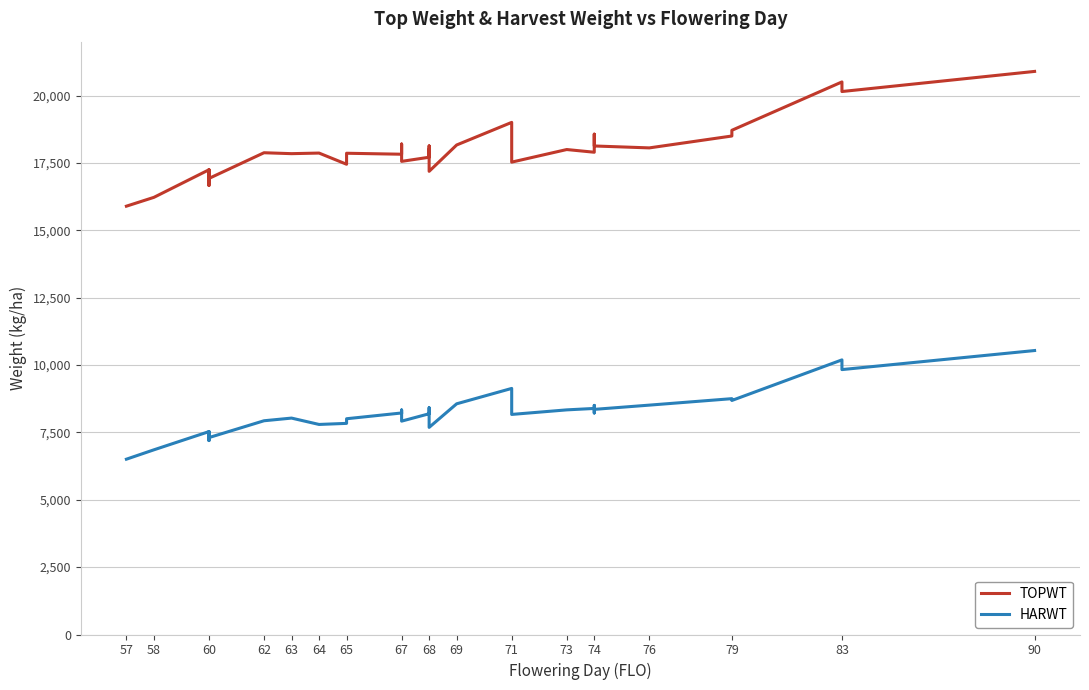

Reading left to right, list all the values displayed in this chart.

TOPWT: 15895	16223	17246	16664	16925	16875	17233	17246	17069	16925	17878	17844	17866	17451	17859	17823	18201	18137	17558	17711	18131	18131	17724	18000	17188	18166	19005	17767	17530	17997	17897	18030	18567	18129	18058	18499	18711	20506	20150	20896
HARWT: 6506	6854	7529	7197	7308	7339	7519	7529	7358	7308	7932	8031	7795	7835	8007	8221	8207	8332	7918	8192	8413	8413	8356	8353	7686	8561	9132	8259	8167	8336	8389	8221	8502	8355	8512	8752	8685	10191	9831	10538